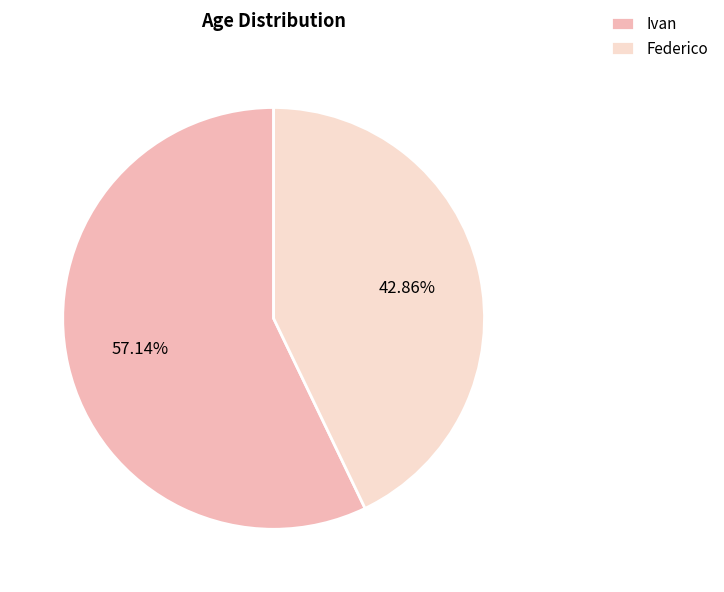

To the nearest percent, what is the average slice percentage?

50%